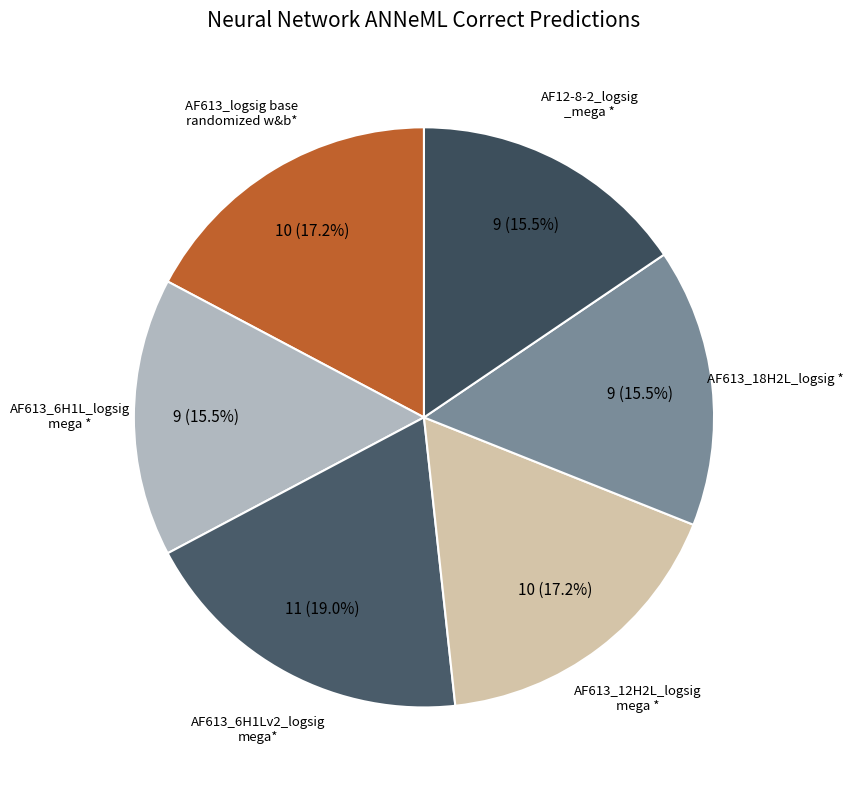

Is there any slice that represents more than half of the pie?

No